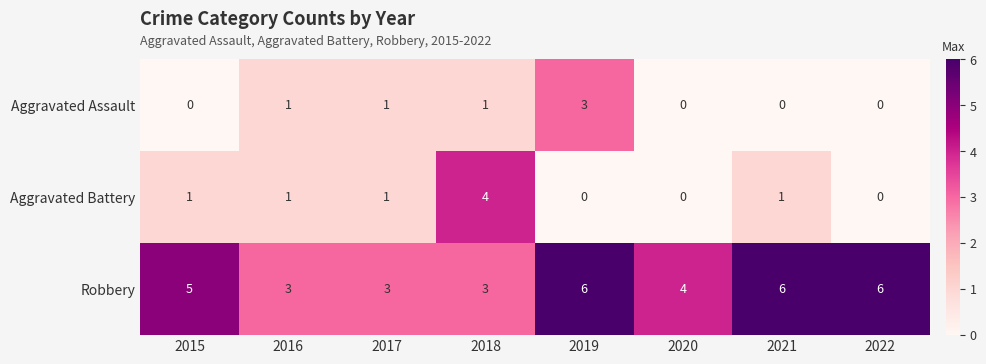

How many categories are shown in the chart?

8